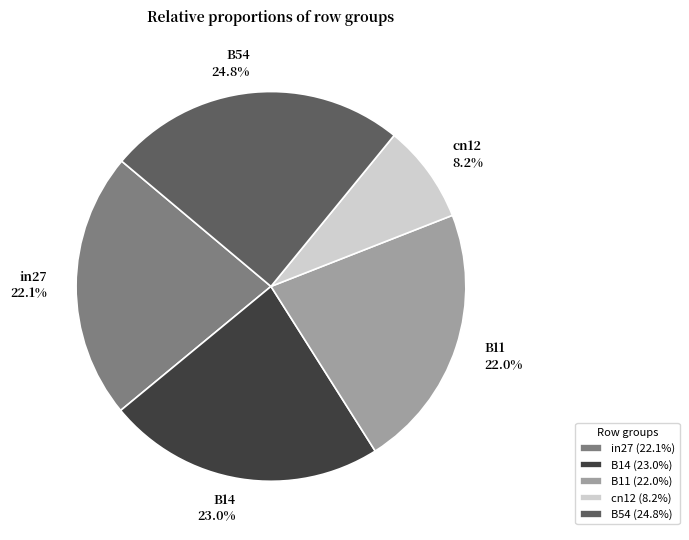

What is the smallest slice in the pie chart?

cn12